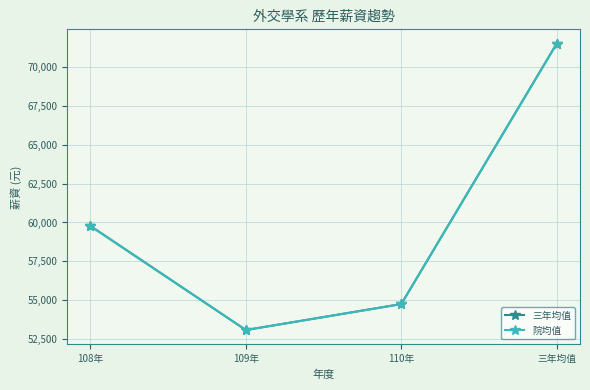

At which category does the chart reach its minimum across all series?

109年